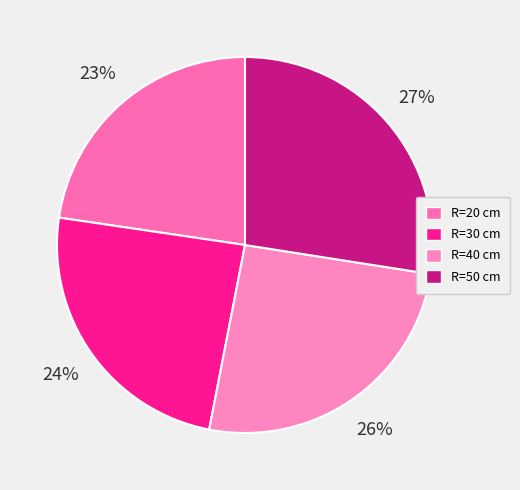

Which category has the biggest portion of the pie?

R=50 cm